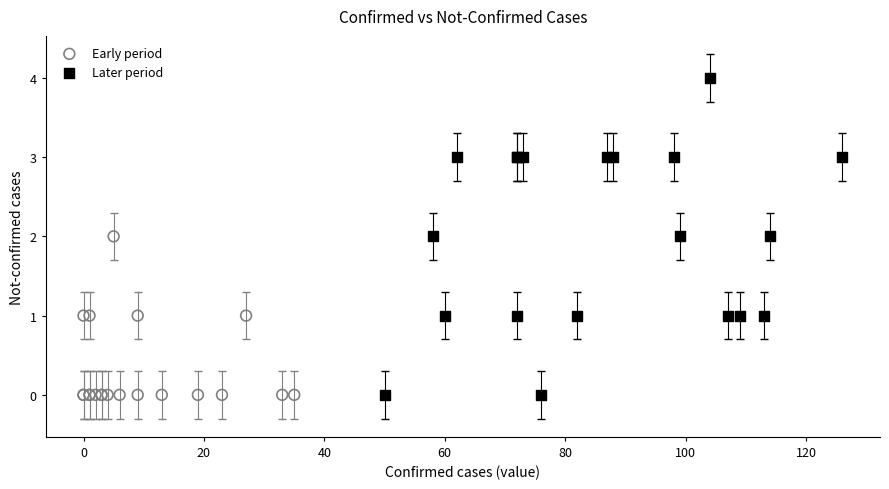

What are all the series names shown in the legend?

Early period, Later period